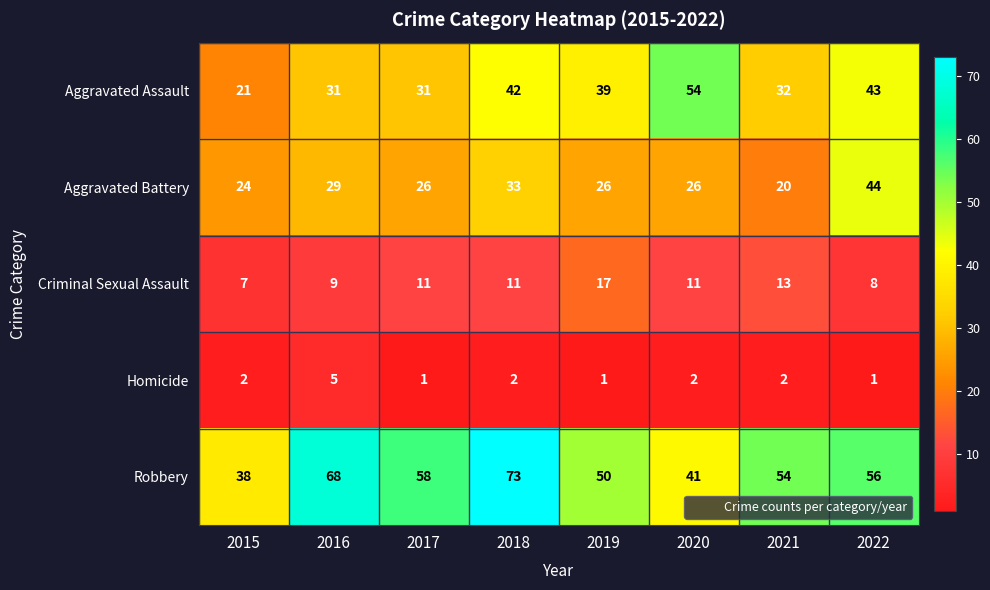

True or false: Aggravated Assault has a value of 19 at 2016.

False